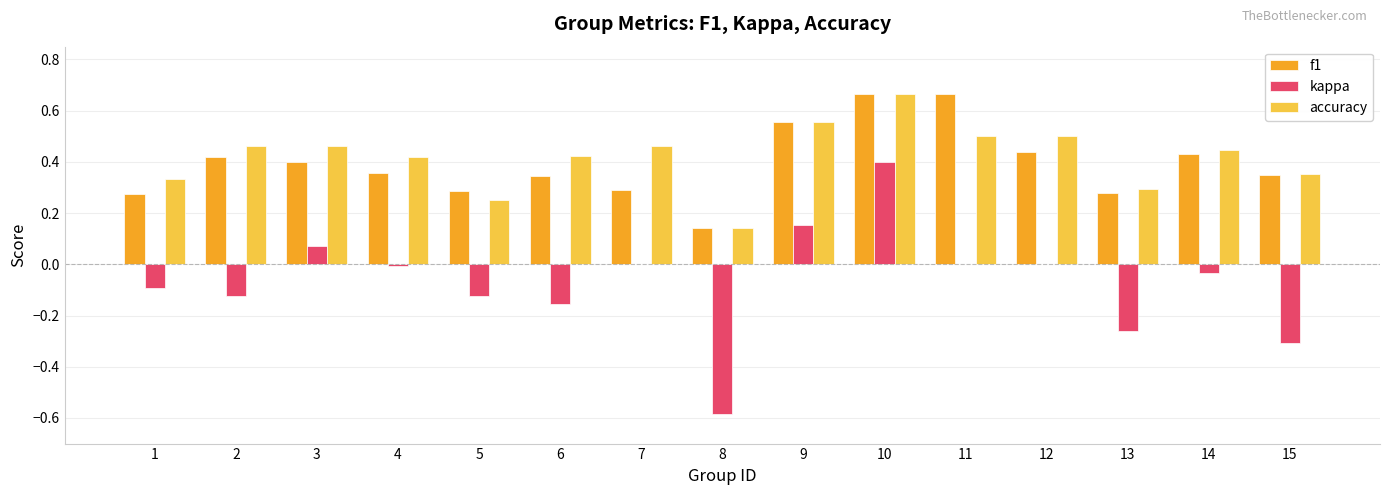

What is the sum of all f1 values?

5.9